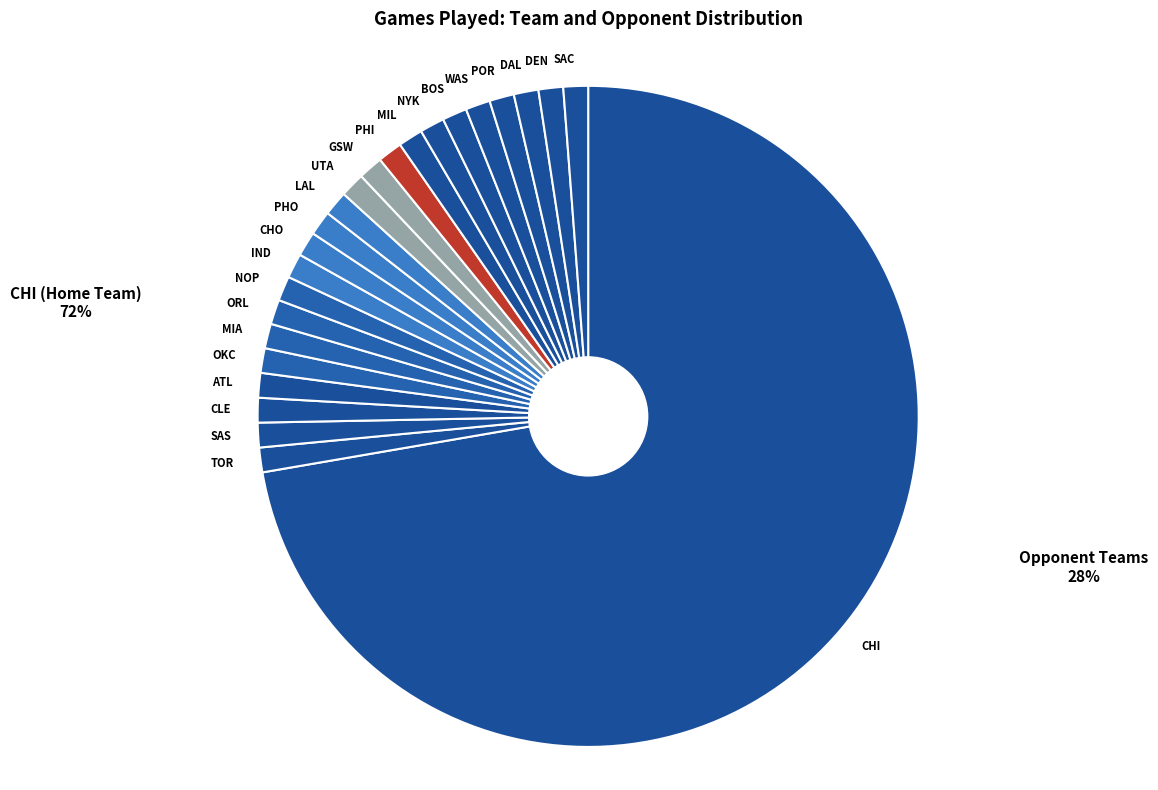

Rank the categories by value from lowest to highest.

TOR, SAS, CLE, ATL, OKC, MIA, ORL, NOP, IND, CHO, PHO, LAL, UTA, GSW, PHI, MIL, NYK, BOS, WAS, POR, DAL, DEN, SAC, CHI